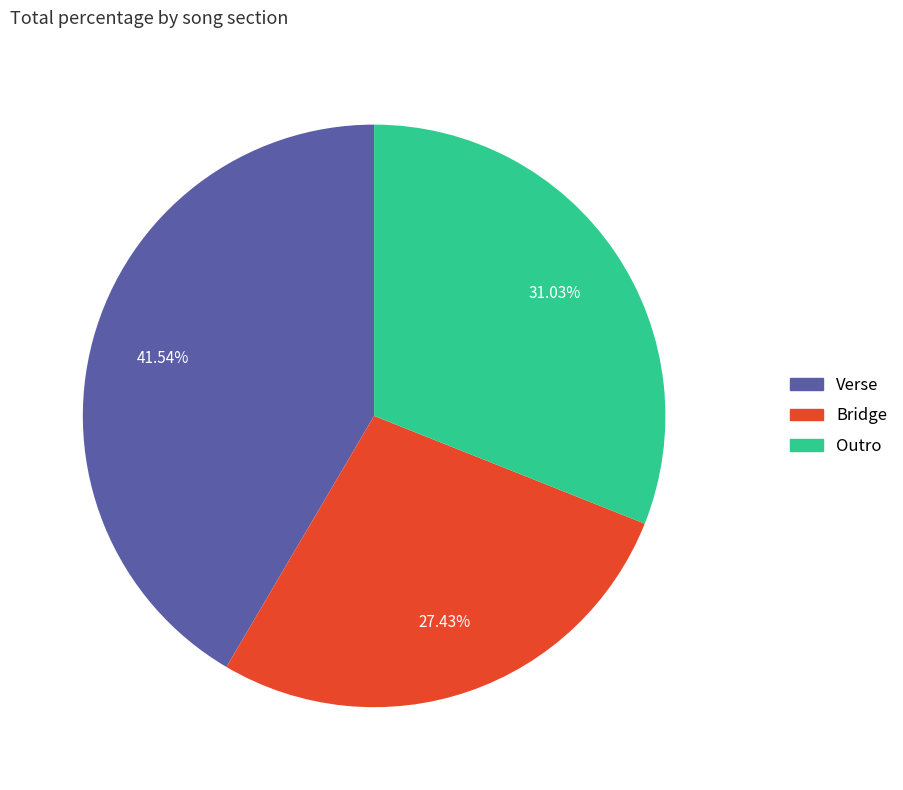

To the nearest percent, what percentage of the pie is Bridge?

27%